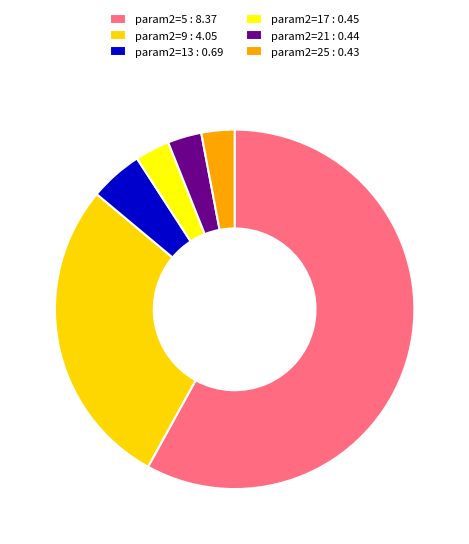

True or false: param2=5 : 8.37 accounts for 50% of the total.

False